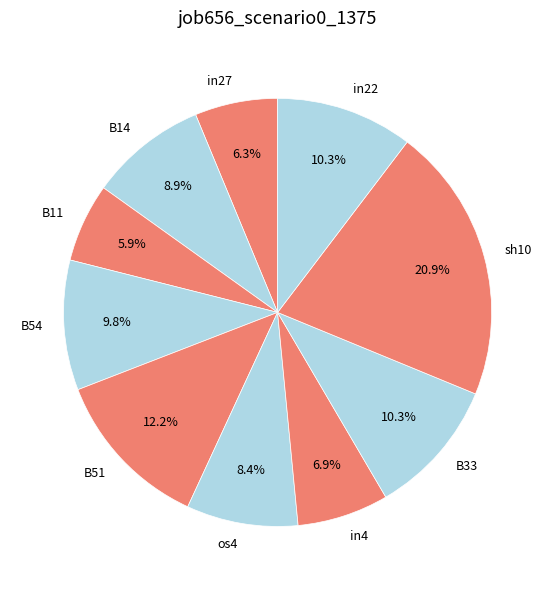

Count the number of slices in the pie.

10